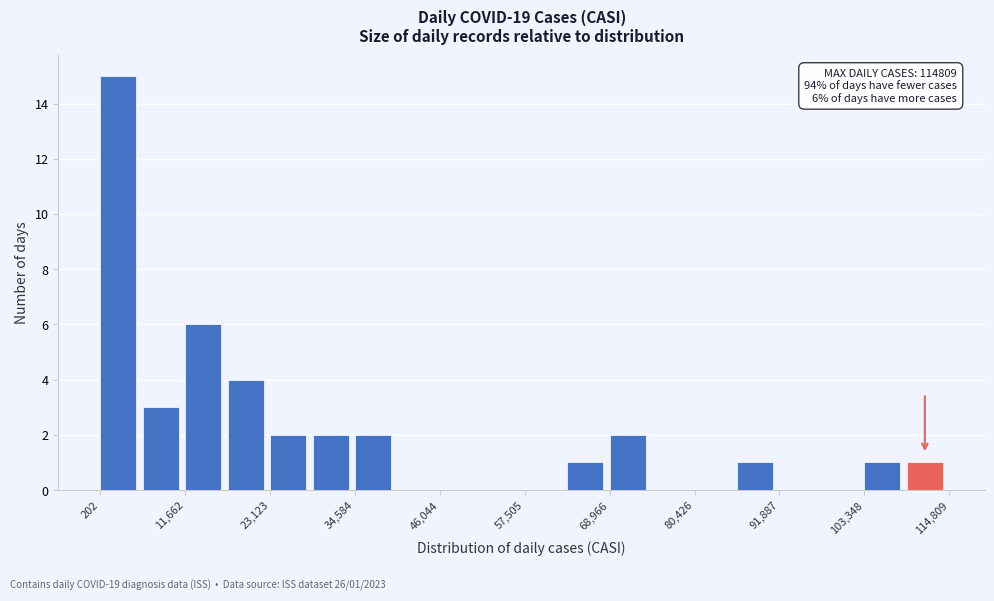

Read against the x-axis, roughly where is the centre of the tallest bar?

2000